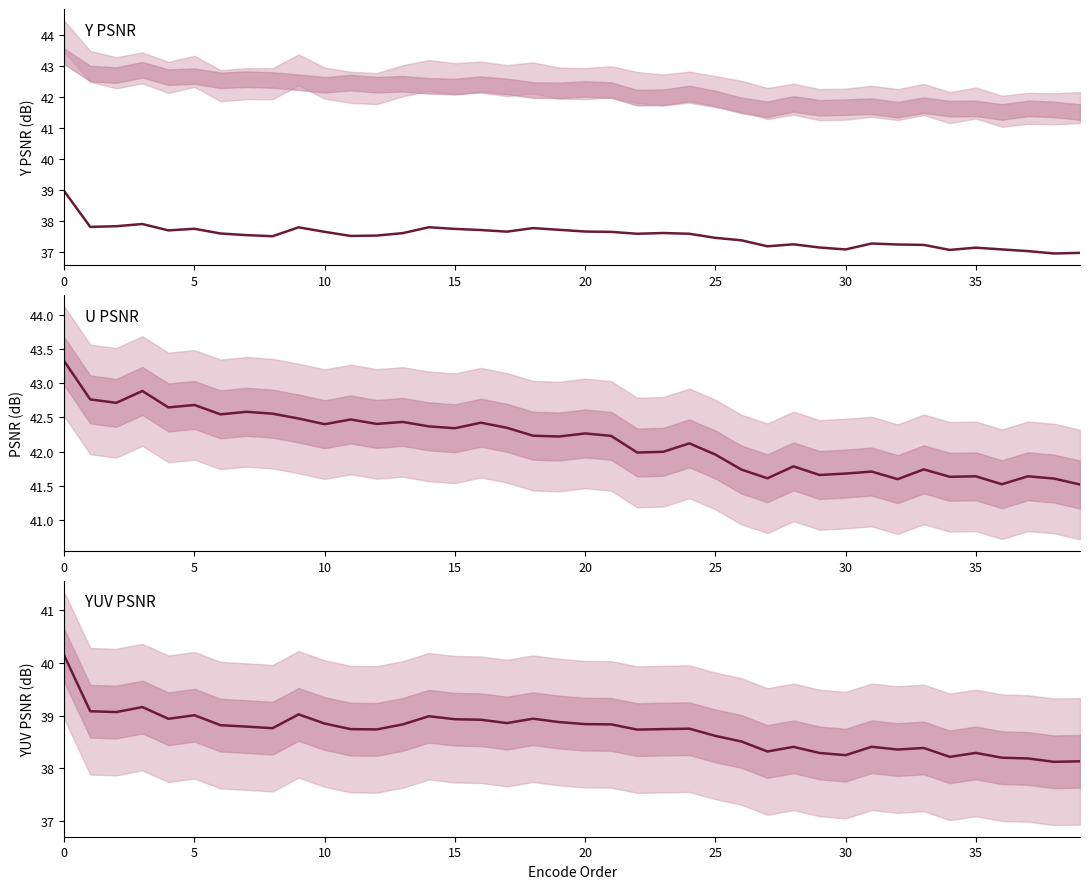

Reading left to right, what are all the values shown in this chart?

Y PSNR: 39.0	37.8	37.8	37.9	37.7	37.8	37.6	37.6	37.5	37.8	37.7	37.5	37.5	37.6	37.8	37.8	37.7	37.7	37.8	37.7	37.7	37.7	37.6	37.6	37.6	37.5	37.4	37.2	37.3	37.2	37.1	37.3	37.2	37.2	37.1	37.1	37.1	37.0	37.0	37.0
U PSNR: 43.3	42.8	42.7	42.9	42.6	42.7	42.5	42.6	42.6	42.5	42.4	42.5	42.4	42.4	42.4	42.3	42.4	42.3	42.2	42.2	42.3	42.2	42.0	42.0	42.1	42.0	41.7	41.6	41.8	41.7	41.7	41.7	41.6	41.7	41.6	41.6	41.5	41.6	41.6	41.5
YUV PSNR: 40.1	39.1	39.1	39.2	38.9	39.0	38.8	38.8	38.8	39.0	38.9	38.7	38.7	38.8	39.0	38.9	38.9	38.9	38.9	38.9	38.8	38.8	38.7	38.7	38.8	38.6	38.5	38.3	38.4	38.3	38.2	38.4	38.4	38.4	38.2	38.3	38.2	38.2	38.1	38.1